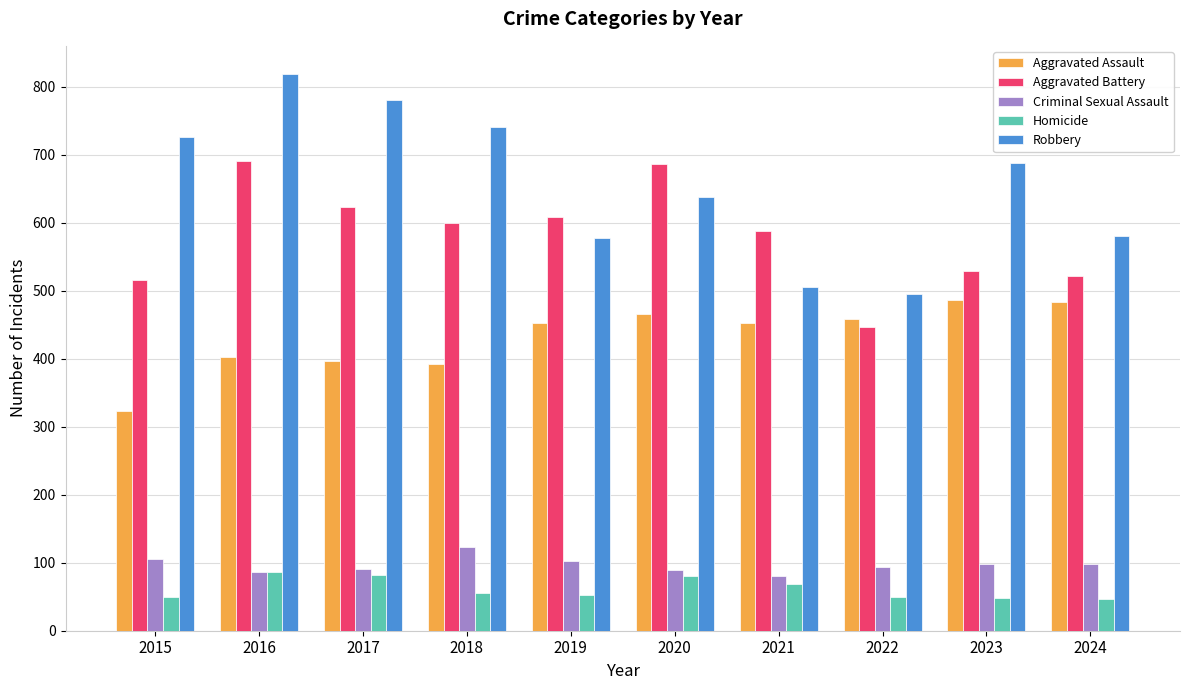

Rank the series by their maximum value, from highest to lowest.

Robbery, Aggravated Battery, Aggravated Assault, Criminal Sexual Assault, Homicide